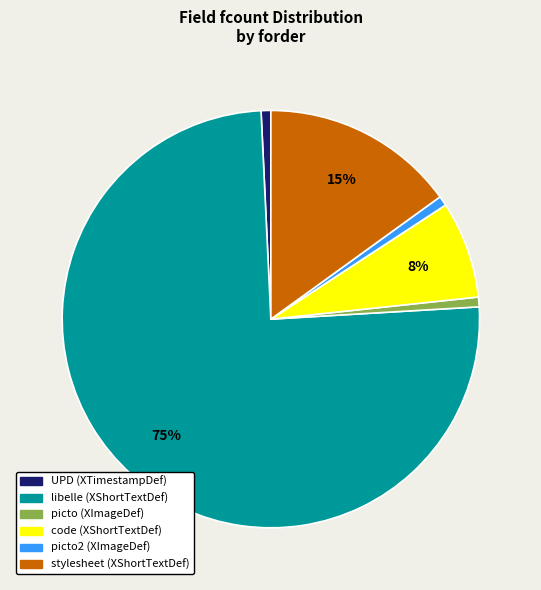

Does any single category account for the majority?

Yes